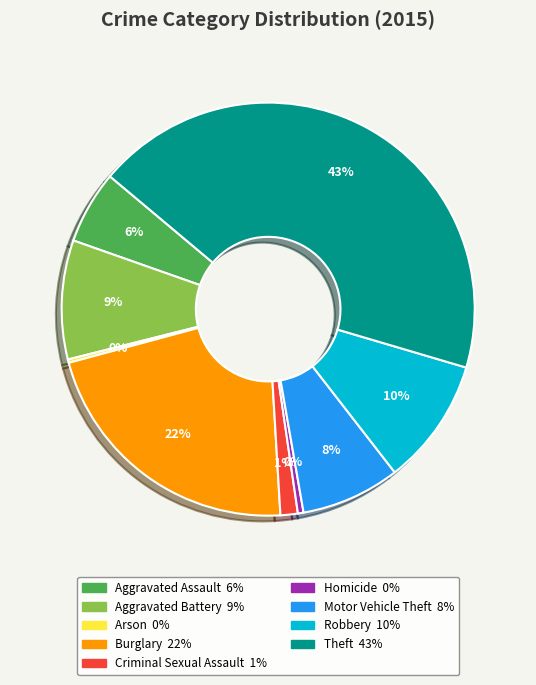

To the nearest percent, what percentage of the pie is Motor Vehicle Theft?

8%